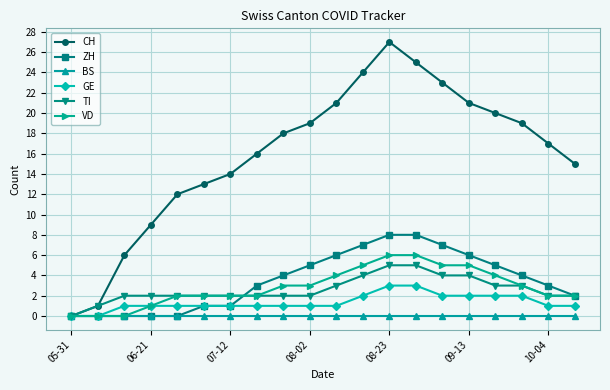

What are all the series names shown in the legend?

CH, ZH, BS, GE, TI, VD